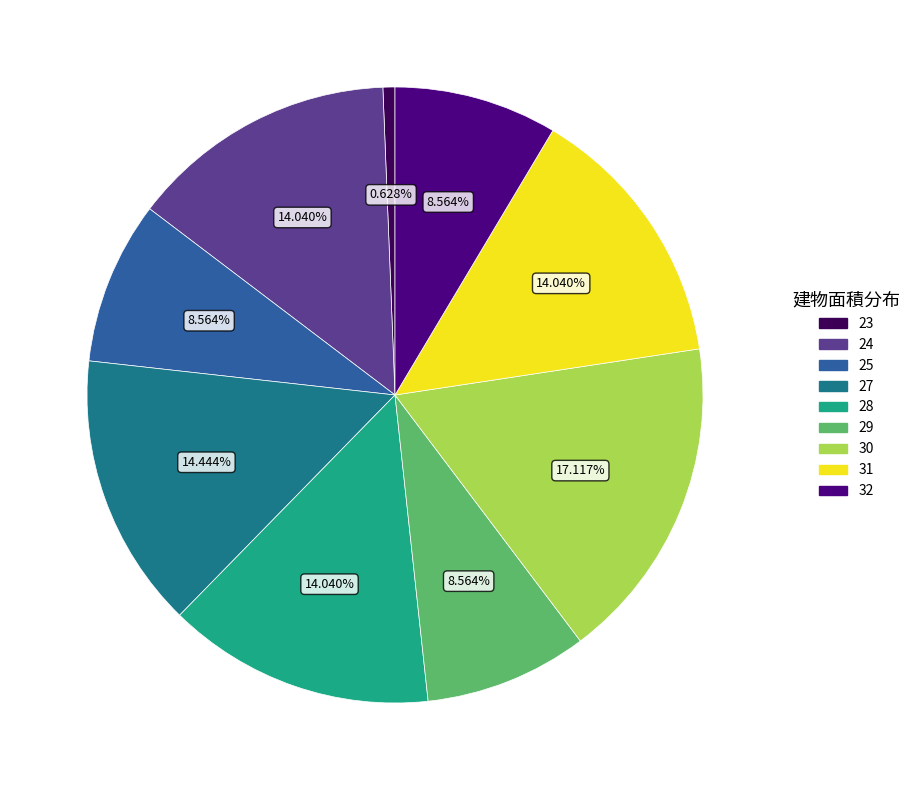

Is 25 the majority of the pie?

No